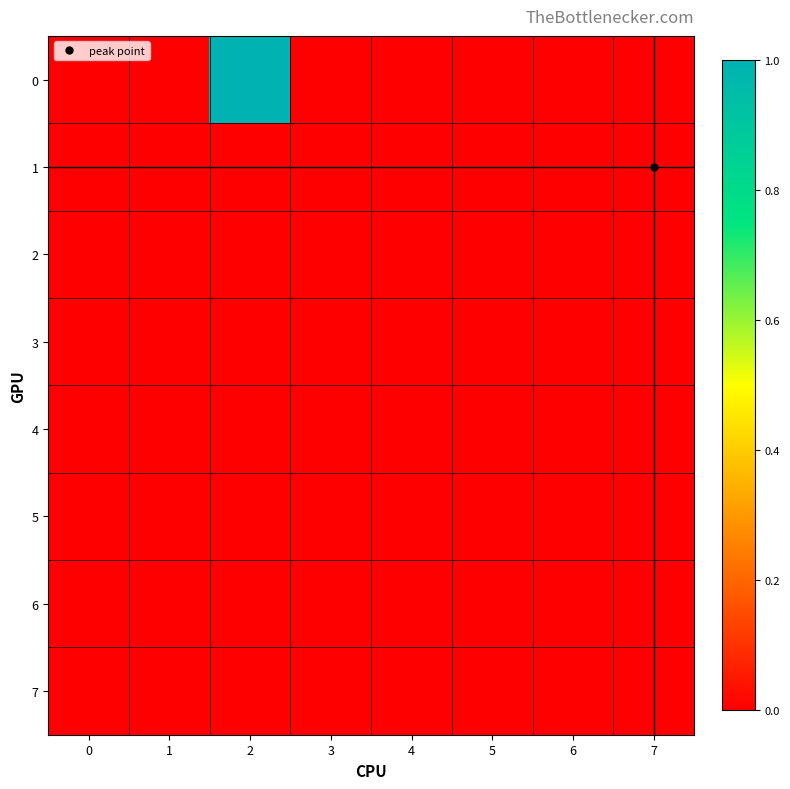

Rank the series by their maximum value, from highest to lowest.

0, 1, 2, 3, 4, 5, 6, 7